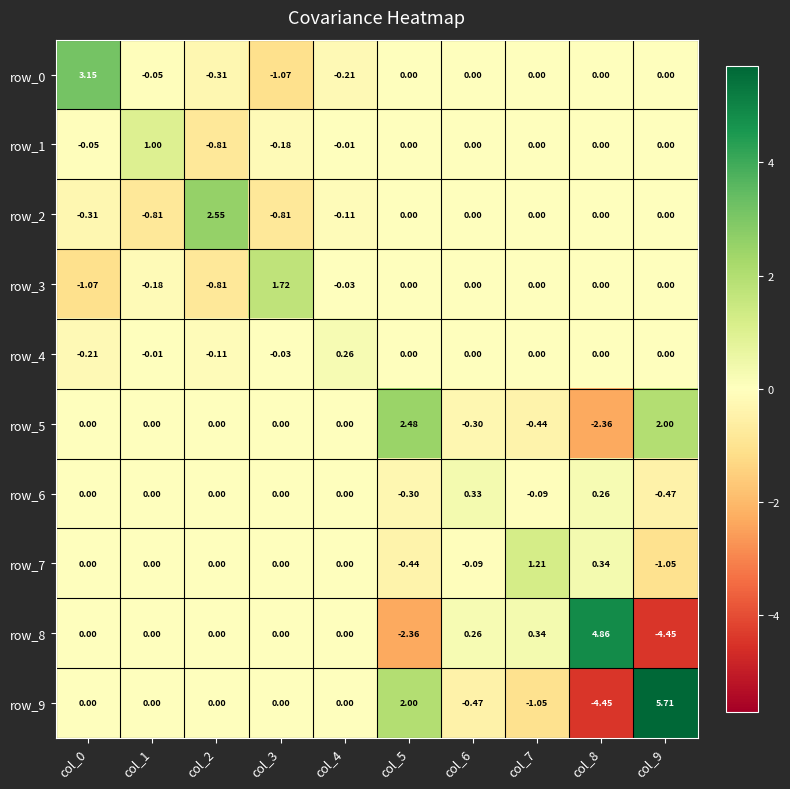

At how many categories does at least one series exceed 2?

5